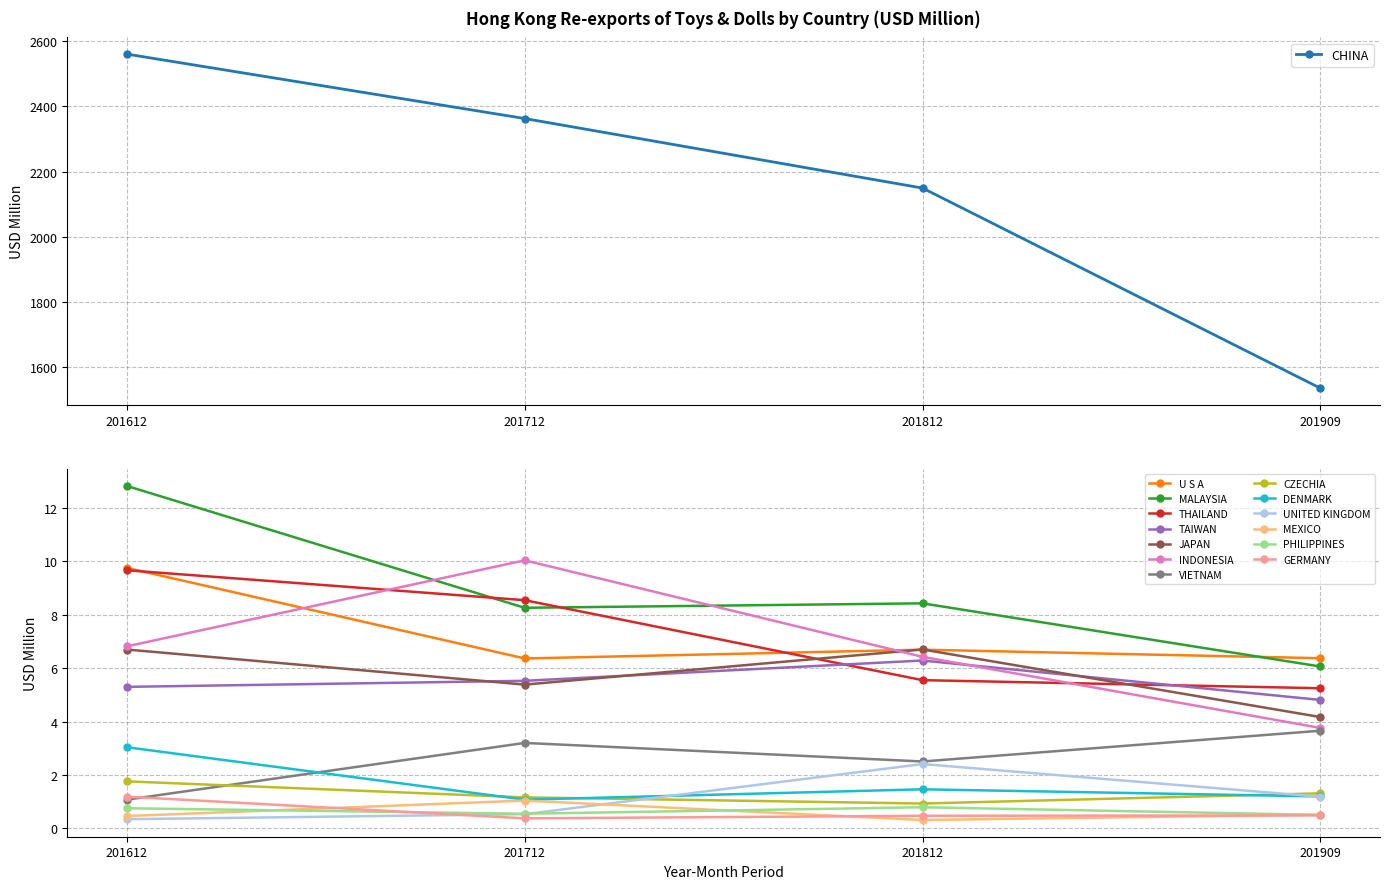

True or false: 201612 has a value of 5.3 at TAIWAN.

True